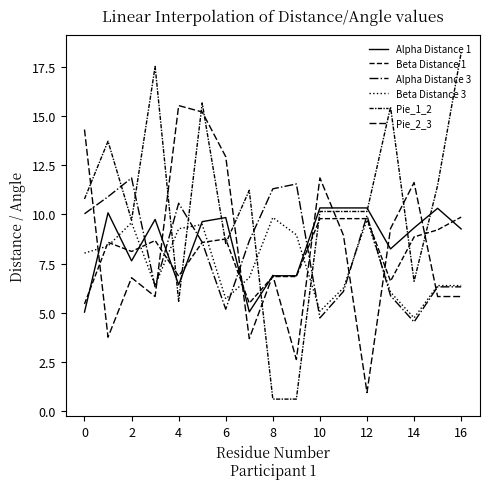

How many lines are shown in the chart?

6